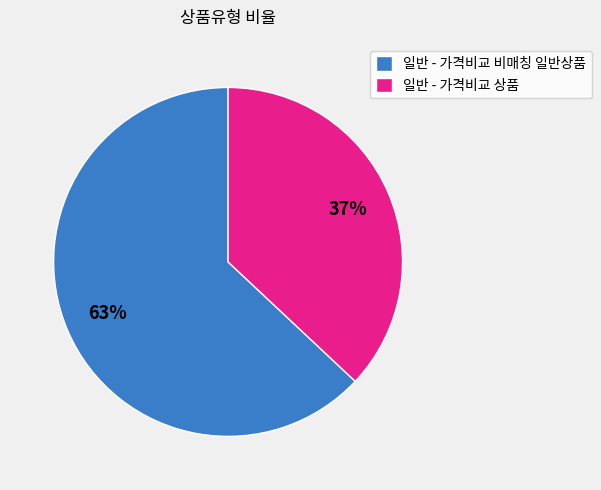

To the nearest percent, what is the combined percentage of 일반 - 가격비교 비매칭 일반상품 and 일반 - 가격비교 상품?

100%